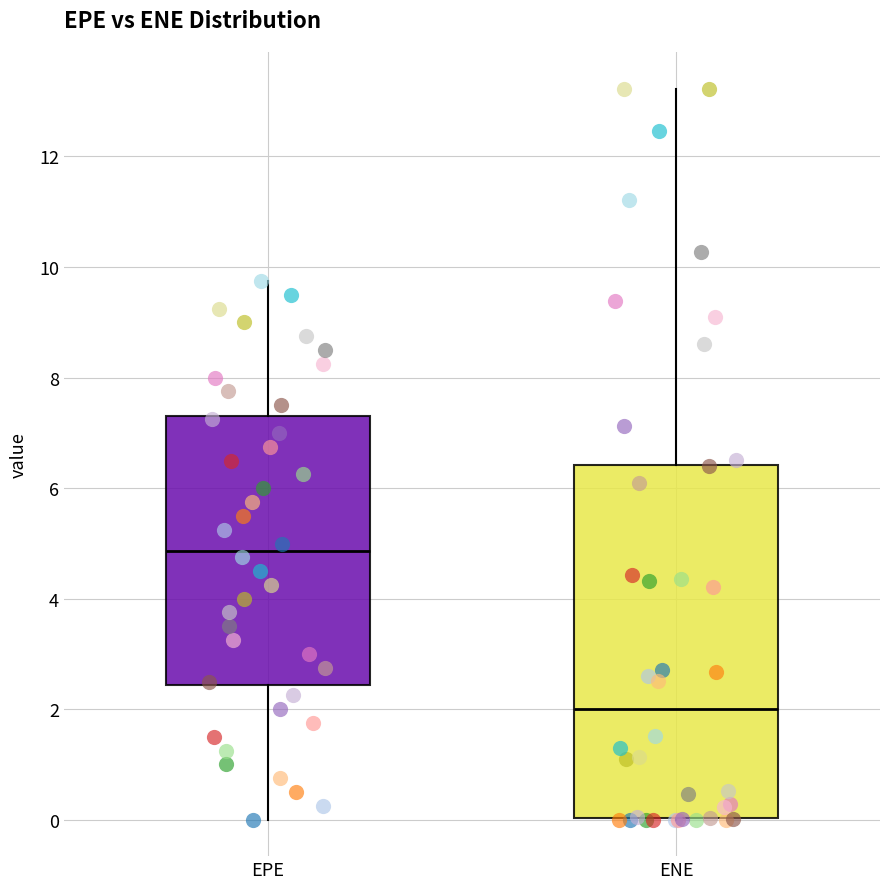

Which box is the tallest, from its lower edge to its upper edge?

ENE